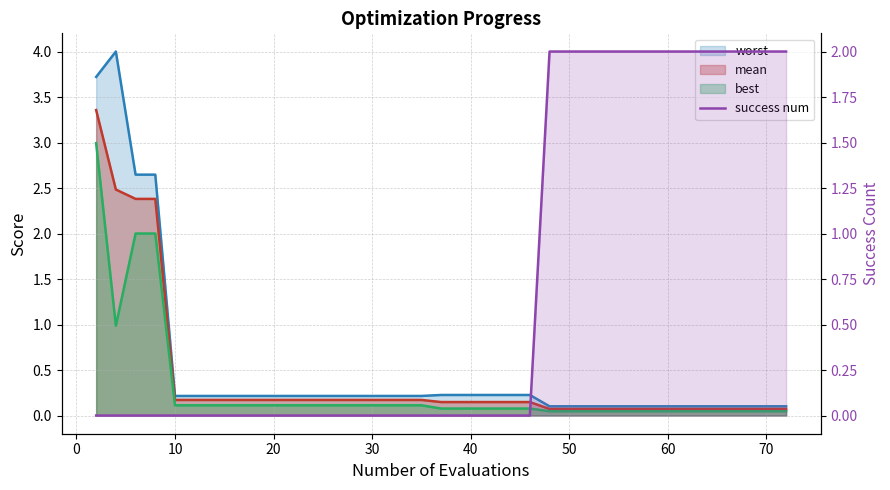

What is the difference between the highest and lowest values at 4?

4.0